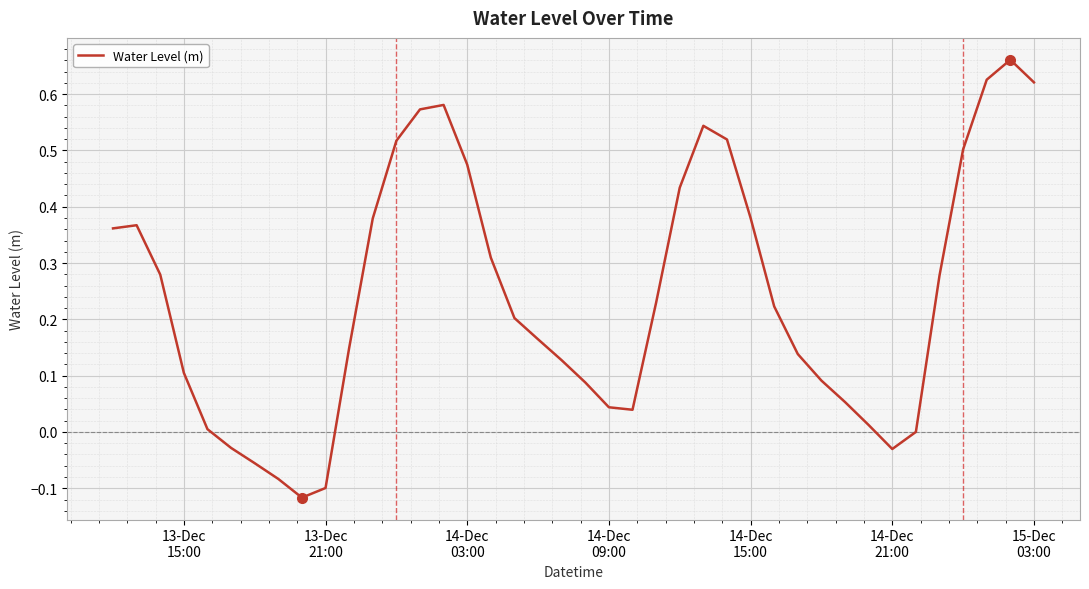

What is the difference between the maximum and minimum values?

0.8